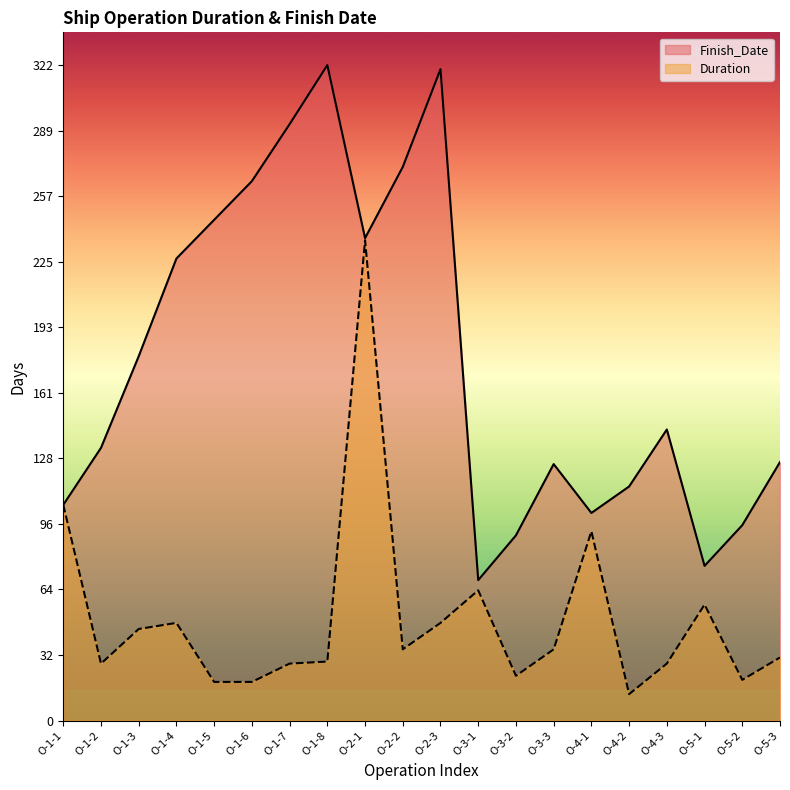

Is it true that Finish_Date equals 69 at O-3-1?

True